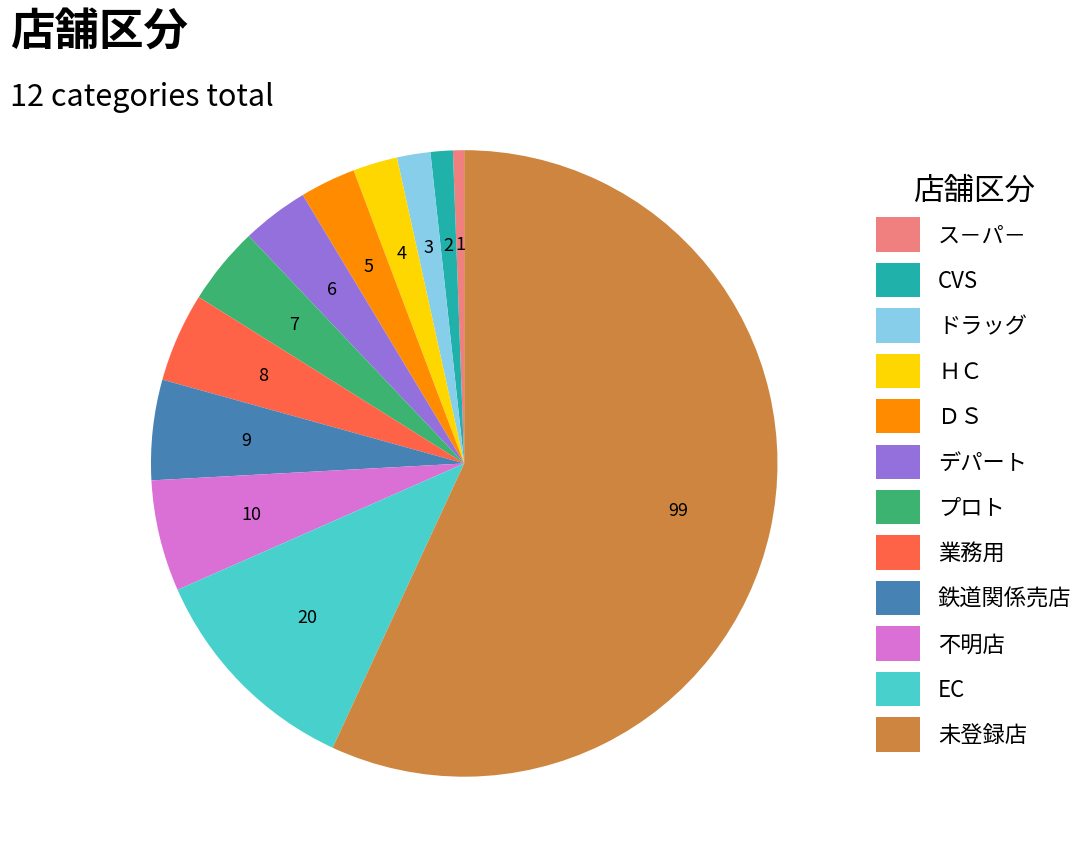

Rank the categories by value from lowest to highest.

ス－パ－, CVS, ドラッグ, ＨＣ, ＤＳ, デパート, プロト, 業務用, 鉄道関係売店, 不明店, EC, 未登録店